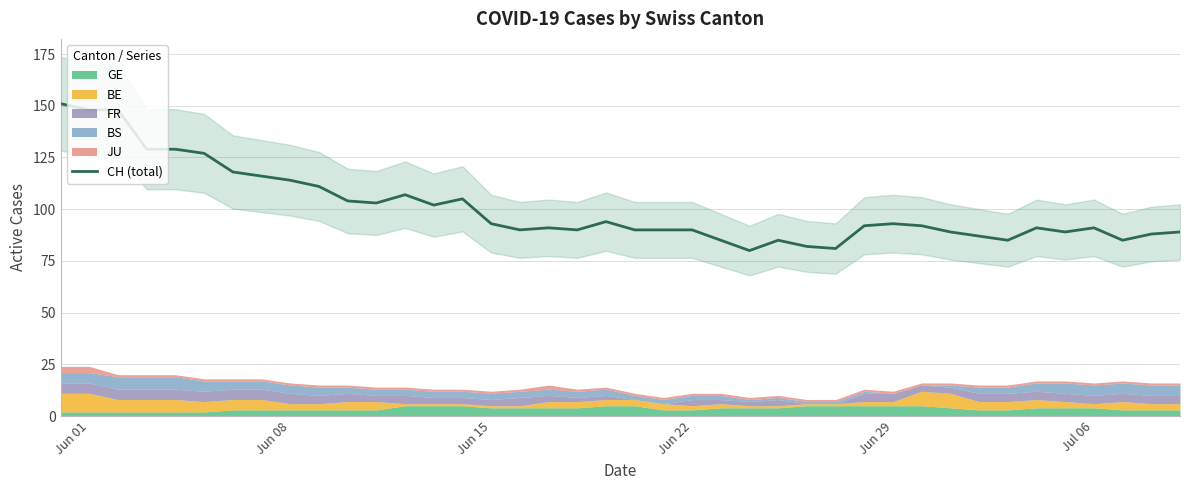

What is the minimum value for CH (total)?

80